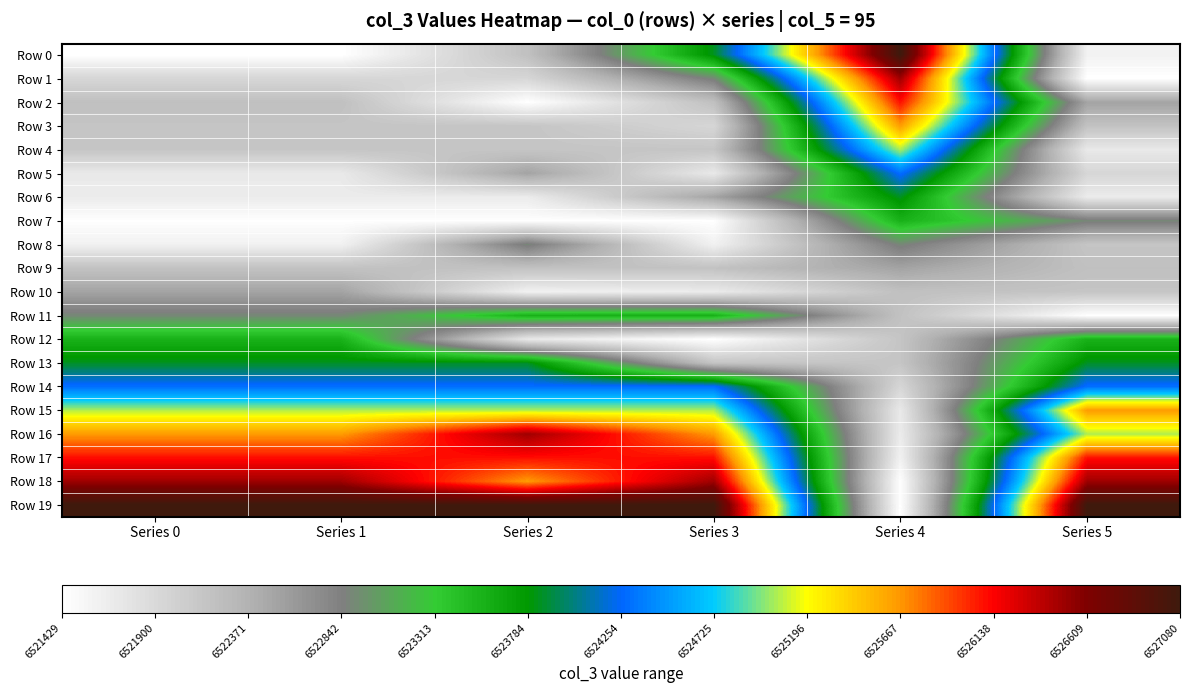

What is the total value across all series at Series 5?

130465937.7